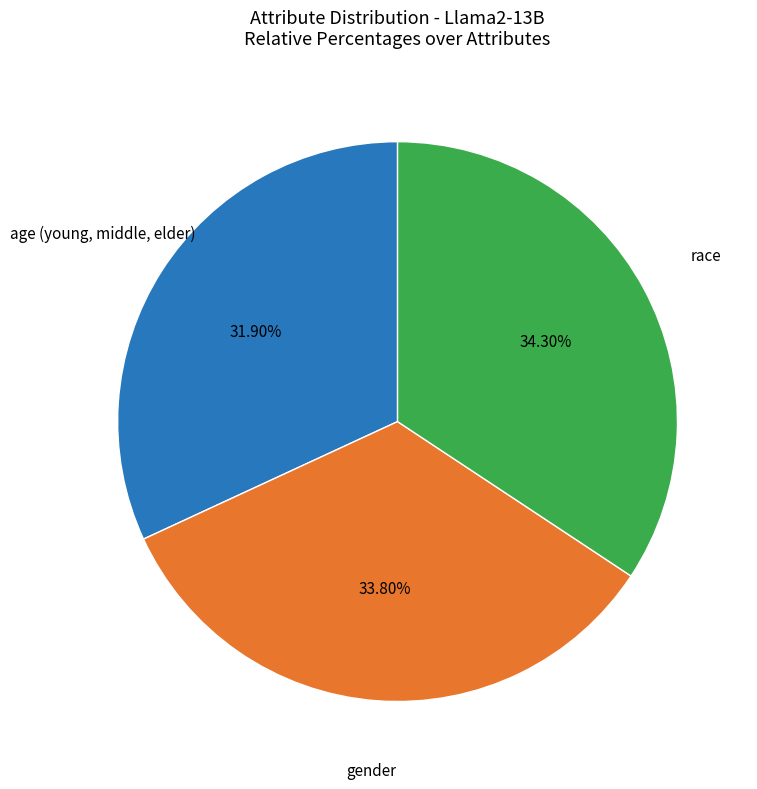

Does any single category account for the majority?

No